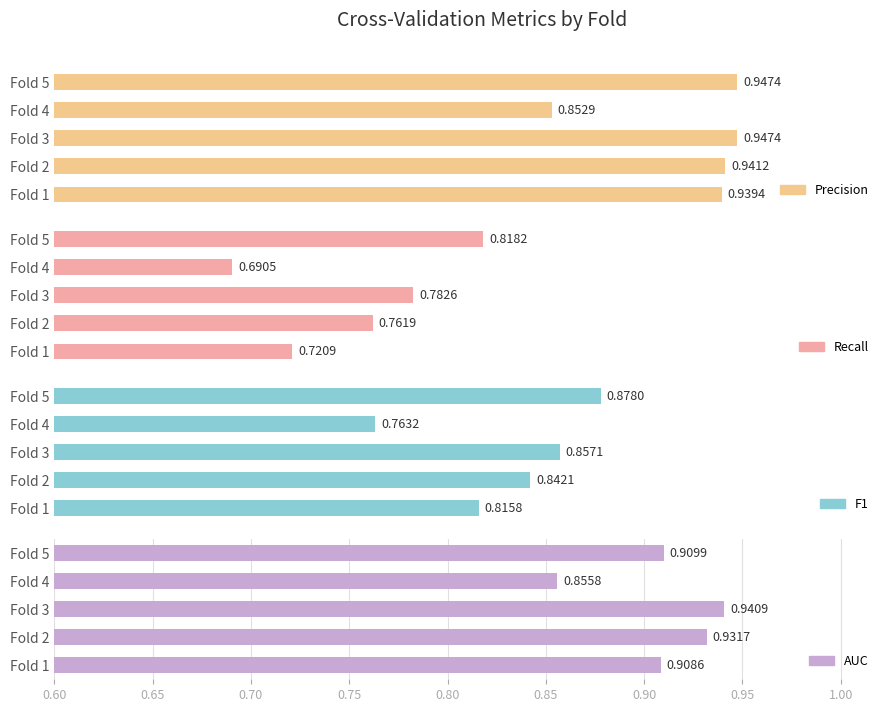

What is the maximum value shown in the chart?

0.9